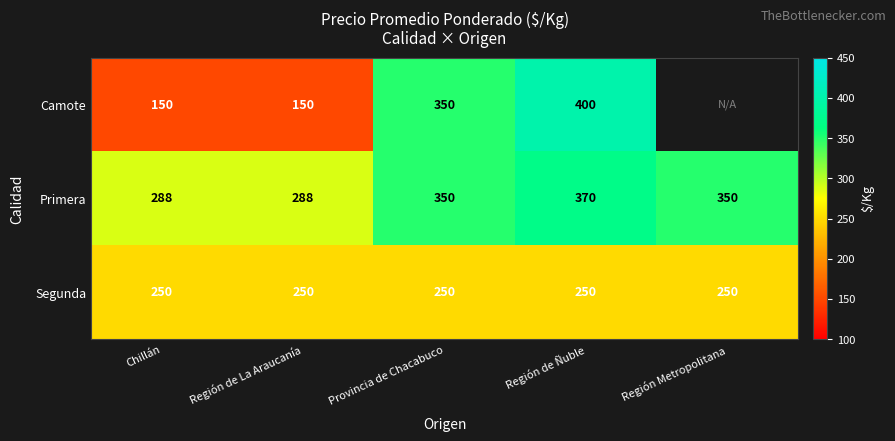

At Región de Ñuble, list the series in order from smallest to largest.

Segunda, Primera, Camote